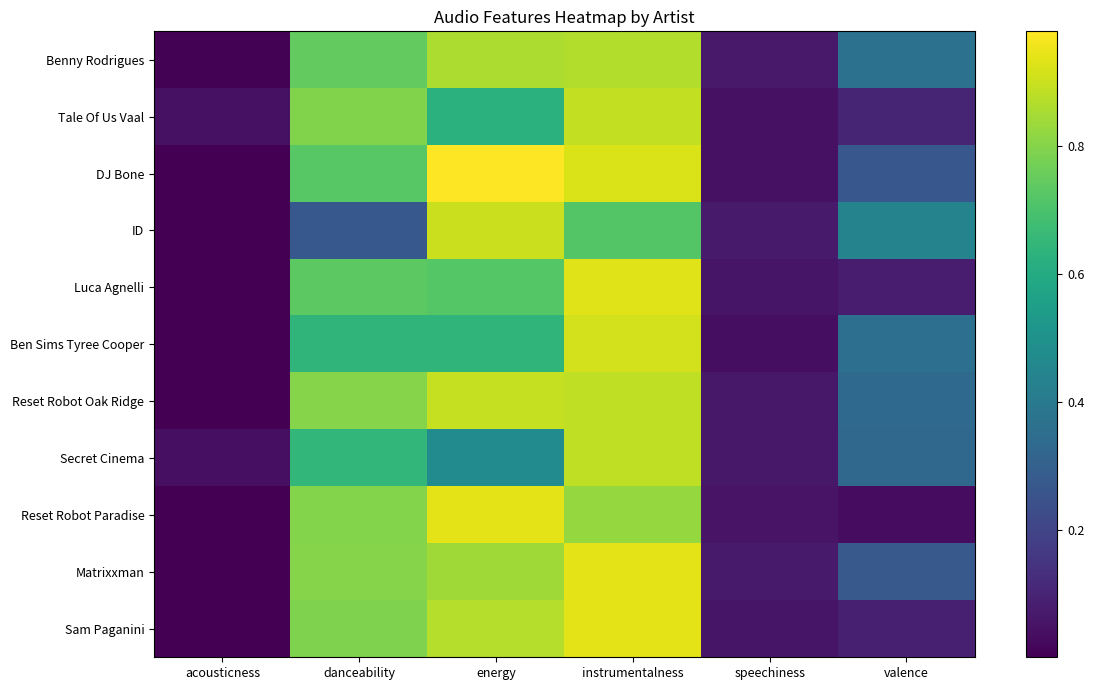

Which series has the largest range (max minus min)?

DJ Bone